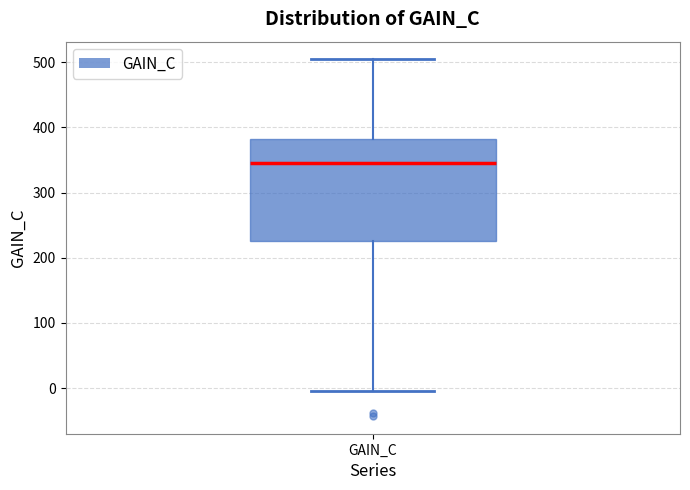

Transcribe this box plot: give where the median line is, the range the box spans, and where the two whiskers end, as read against the y-axis. The values are not printed on the chart, so give them approximately, as read against the axis.

median 340, box 230 to 380, whiskers 0 to 500